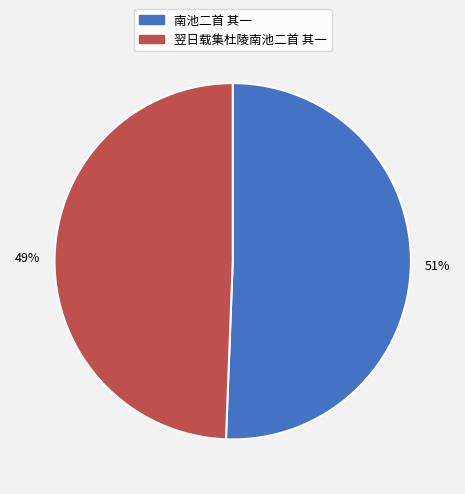

To the nearest percent, what is the combined percentage of 翌日载集杜陵南池二首 其一 and 南池二首 其一?

100%